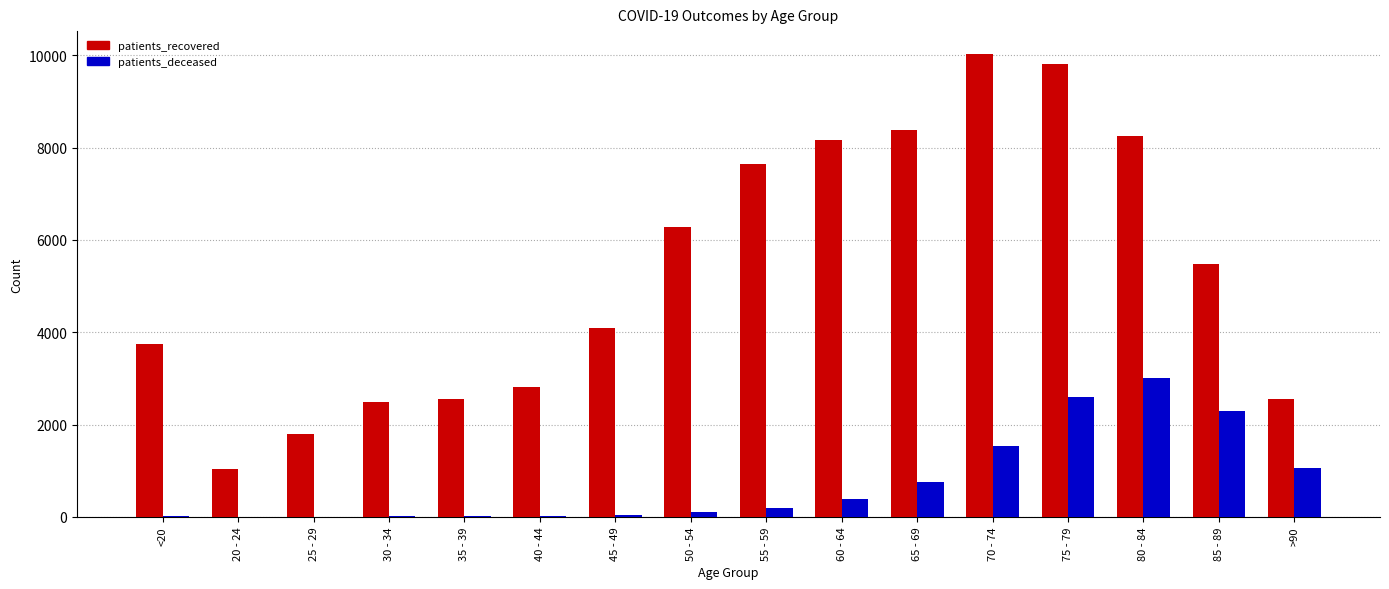

Count the number of categories in the chart.

16